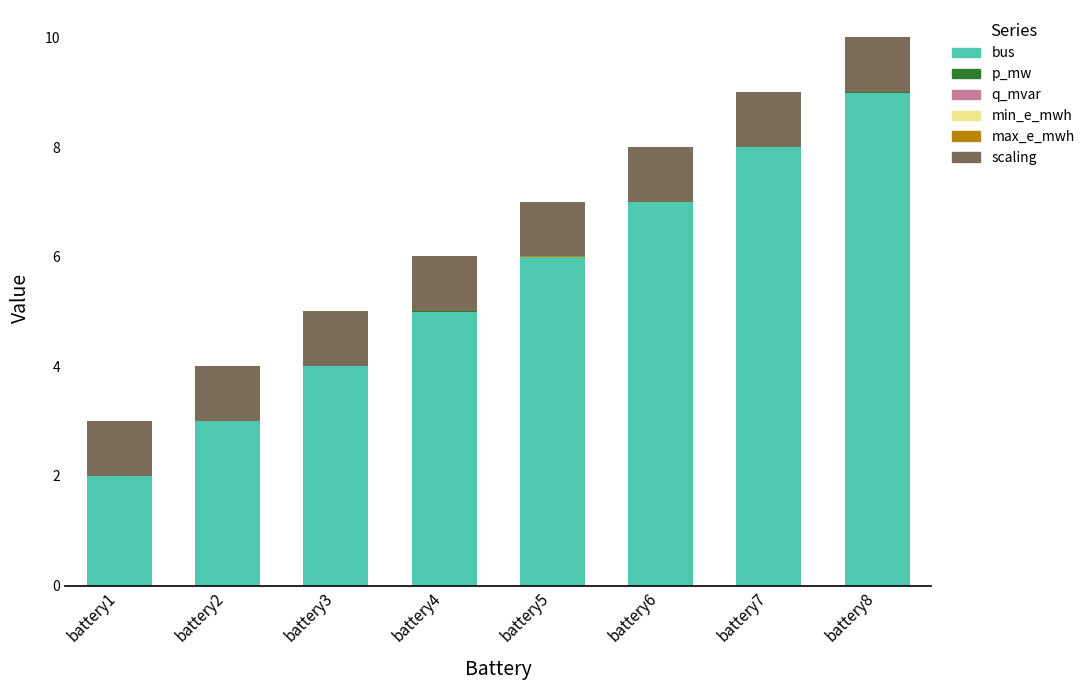

At which category is the sum across all series the highest?

battery8